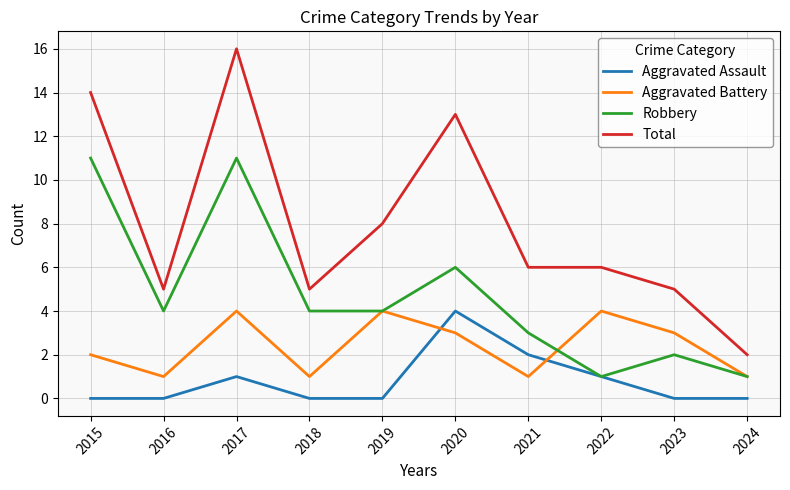

Which series has the largest range (max minus min)?

Total